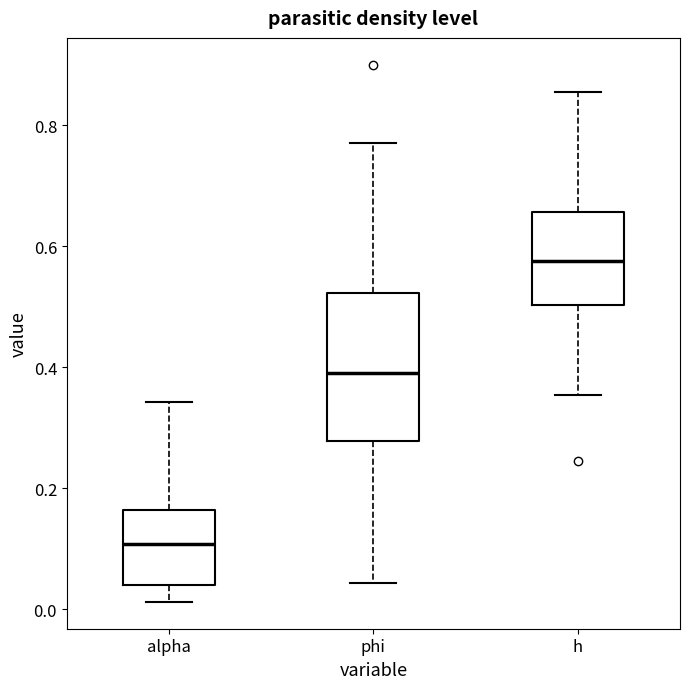

Reading left to right, read every box against the y-axis: the position of its median line, the range the box covers, and the ends of its whiskers. The values are not printed on the chart, so give them approximately, as read against the axis.

alpha: median 0.10, box 0.04 to 0.16, whiskers 0.02 to 0.34
phi: median 0.38, box 0.28 to 0.52, whiskers 0.04 to 0.78
h: median 0.58, box 0.50 to 0.66, whiskers 0.36 to 0.86